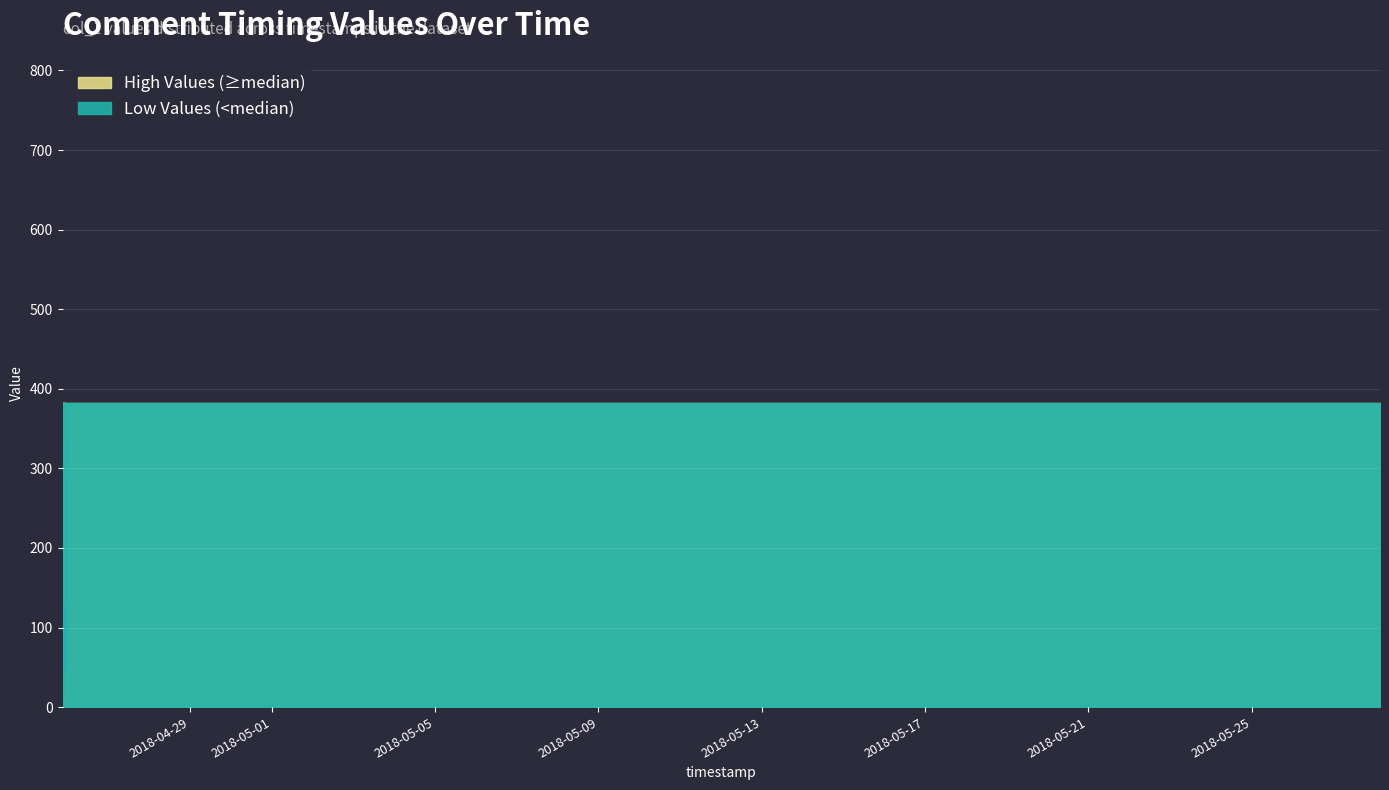

What is the sum of the values at 2018-04-25 and 2018-04-25?

564.4